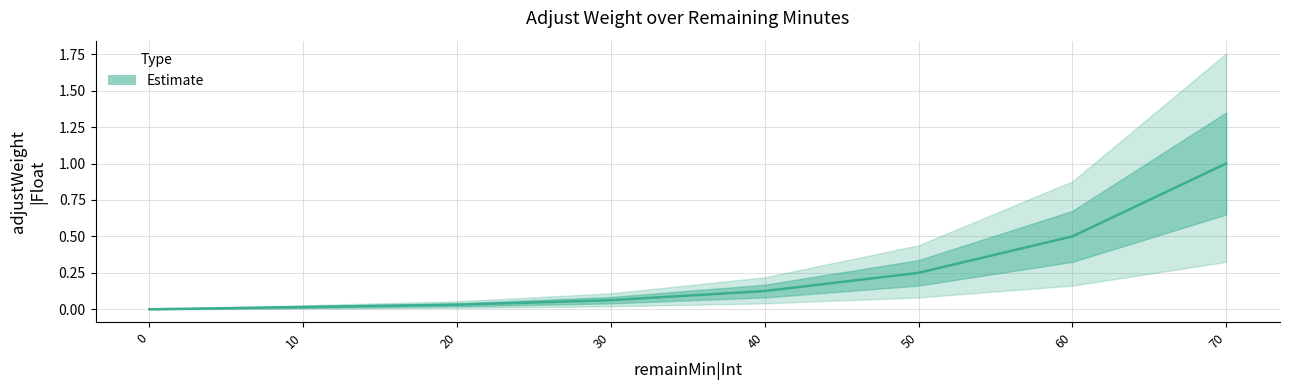

Is it true that the value at 20 is 0.0?

False